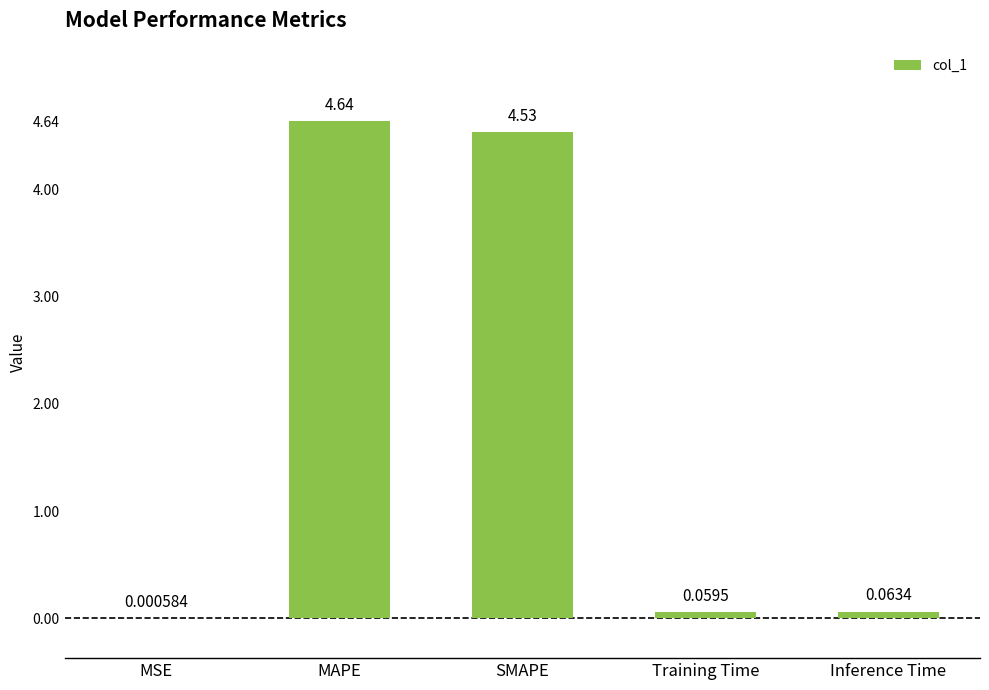

What is the sum of all values?

9.3